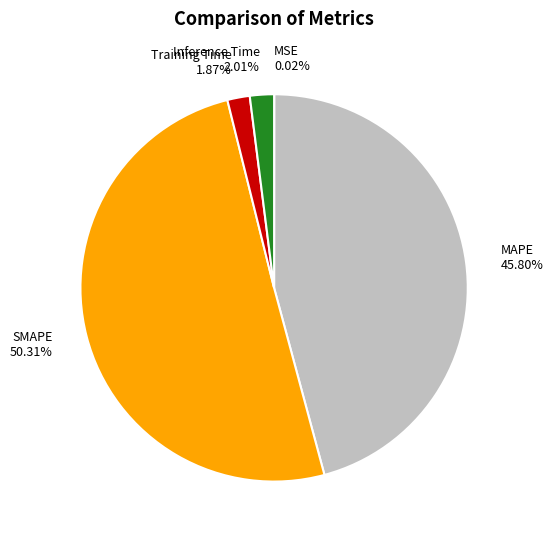

Is it true that Training Time is 12% of the pie?

False